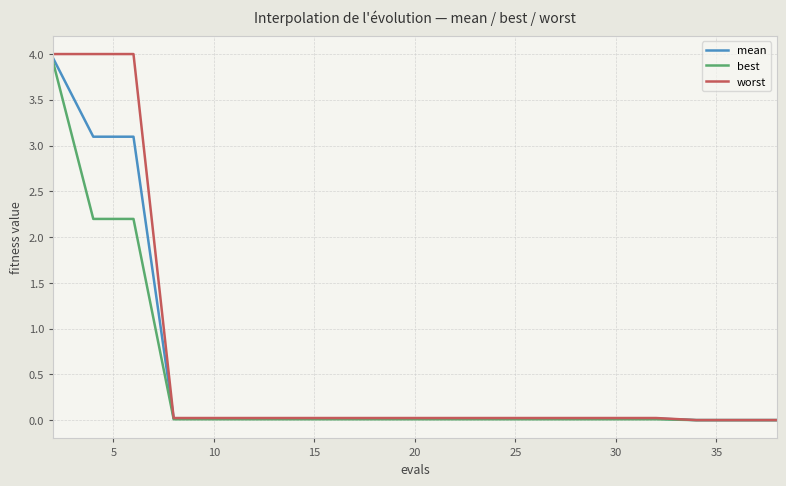

Which series has the widest spread of values?

worst